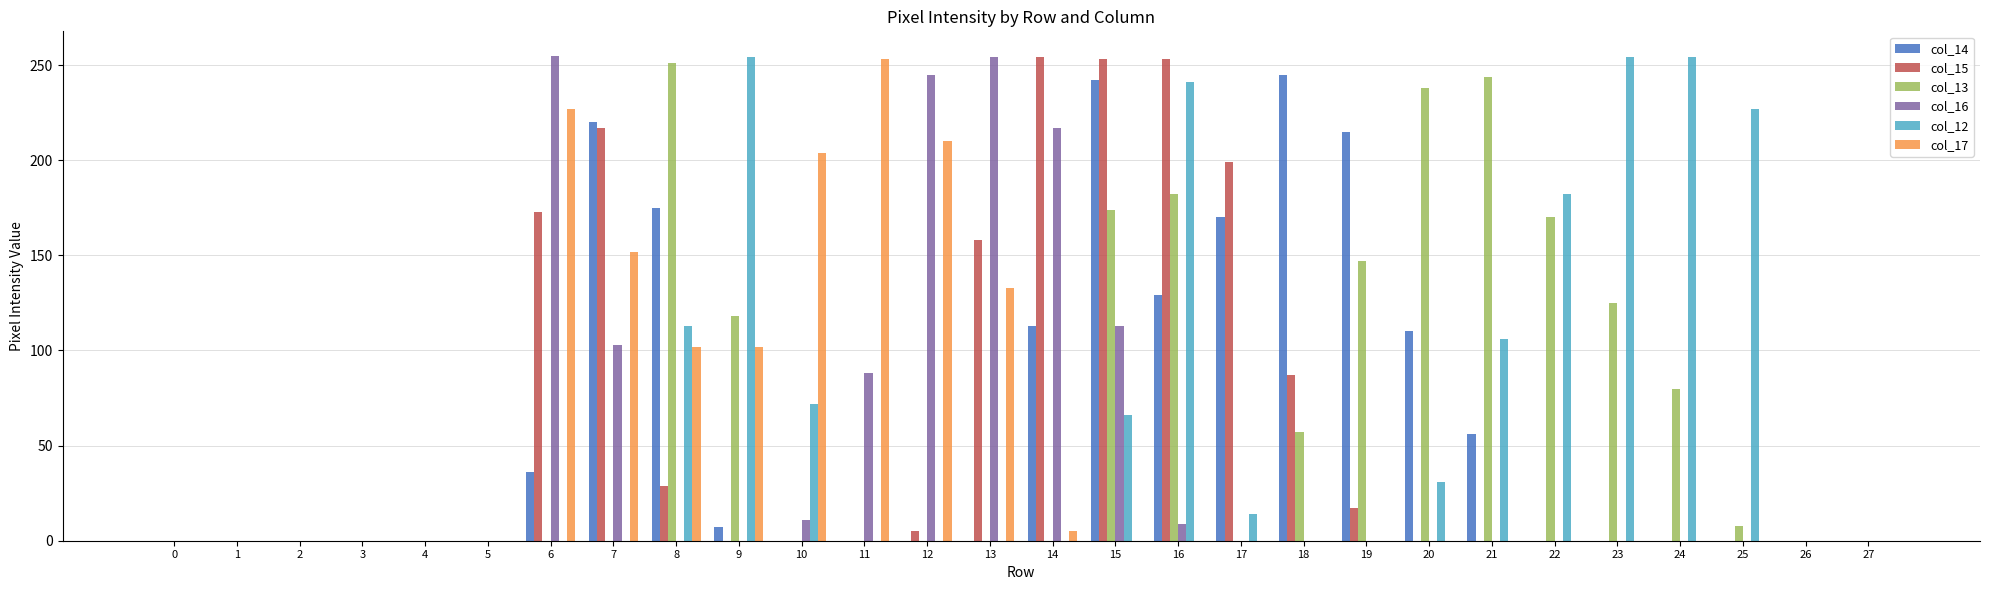

Between 6 and 22, which series saw the biggest shift?

col_16